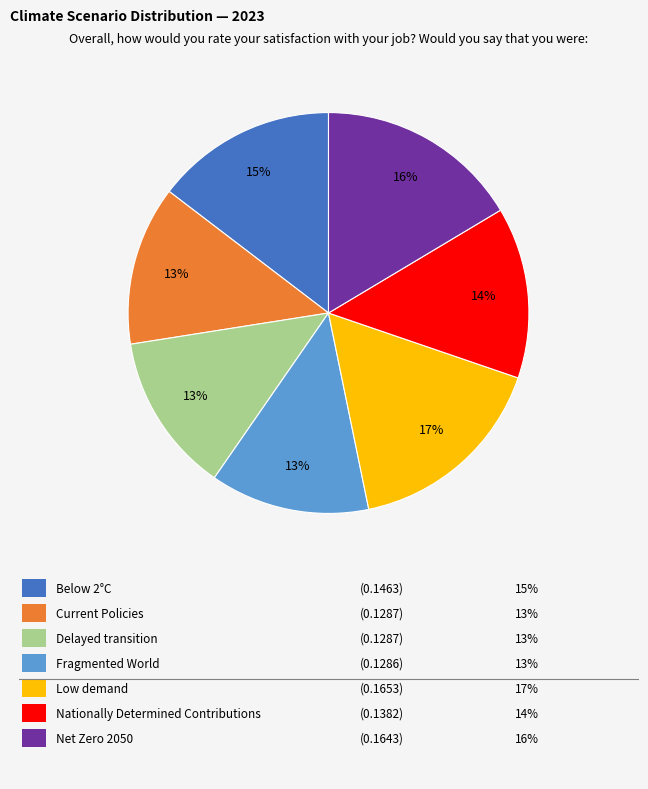

Is there any slice that represents more than half of the pie?

No